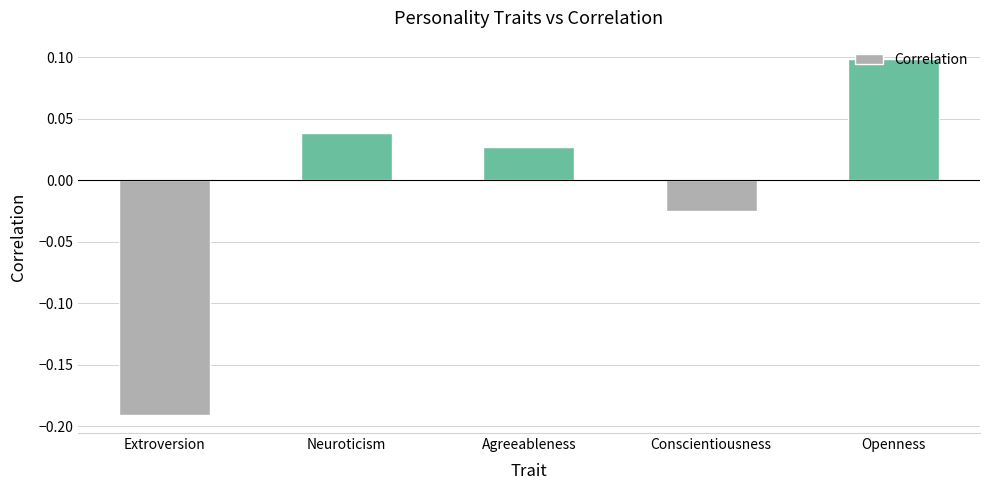

Rank the categories by value from highest to lowest.

Openness, Neuroticism, Agreeableness, Conscientiousness, Extroversion